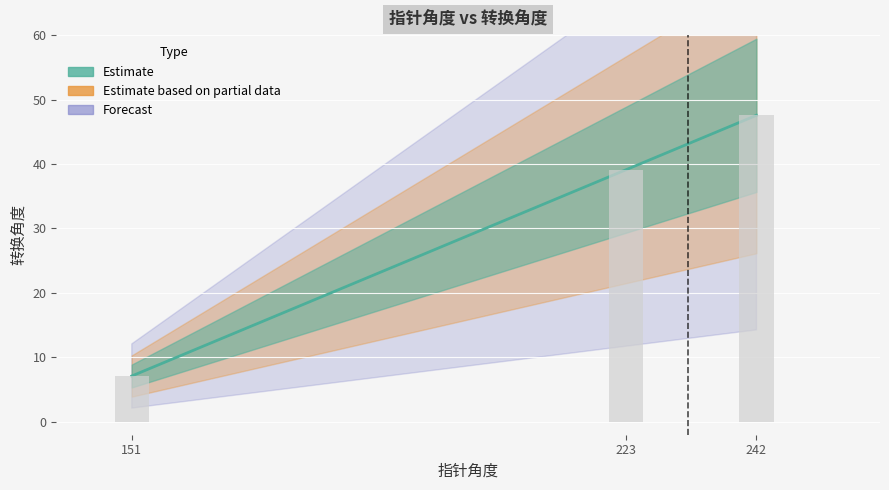

At which category does the chart reach its minimum across all series?

151